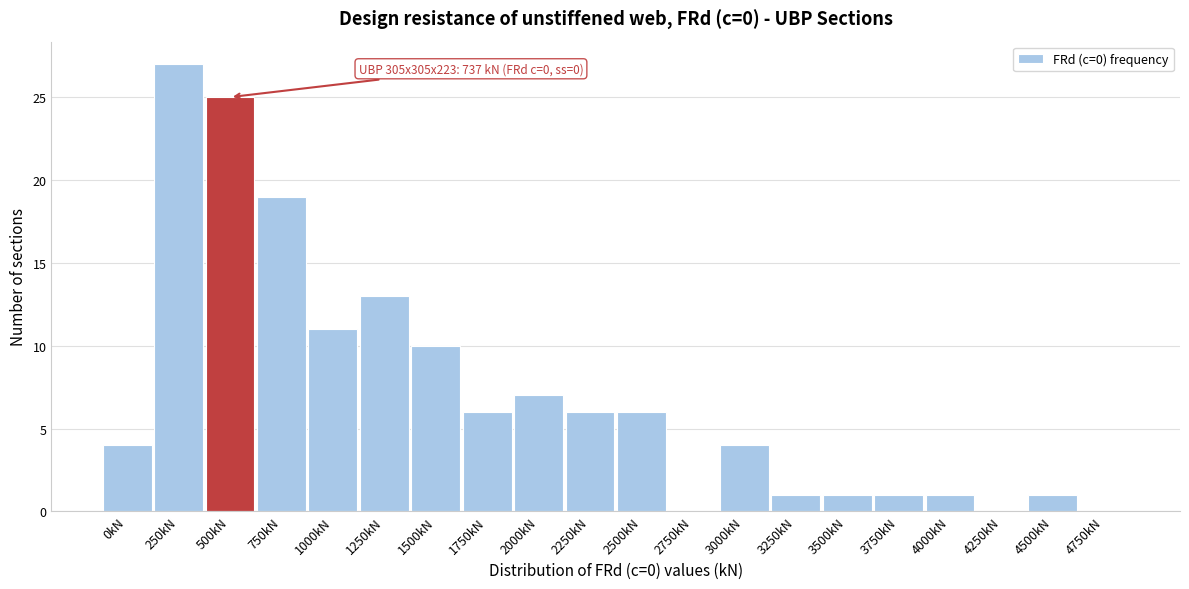

Reading left to right, transcribe all the data shown in this chart.

0kN=4	250kN=27	500kN=25	750kN=19	1000kN=11	1250kN=13	1500kN=10	1750kN=6	2000kN=7	2250kN=6	2500kN=6	2750kN=0	3000kN=4	3250kN=1	3500kN=1	3750kN=1	4000kN=1	4250kN=0	4500kN=1	4750kN=0